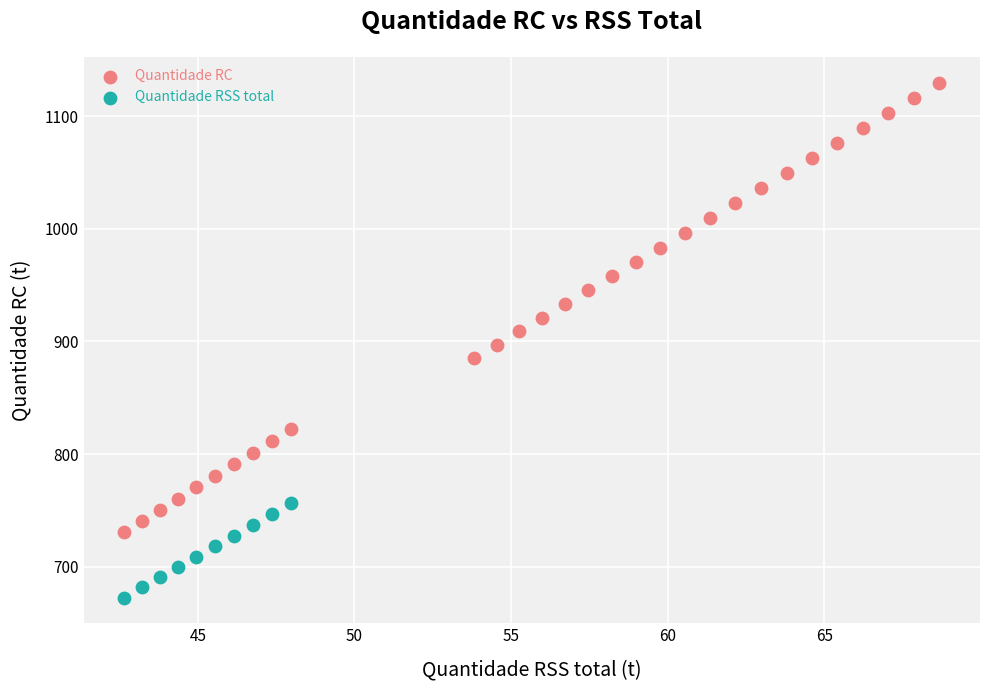

Which series has the widest spread of Y values?

Quantidade RC